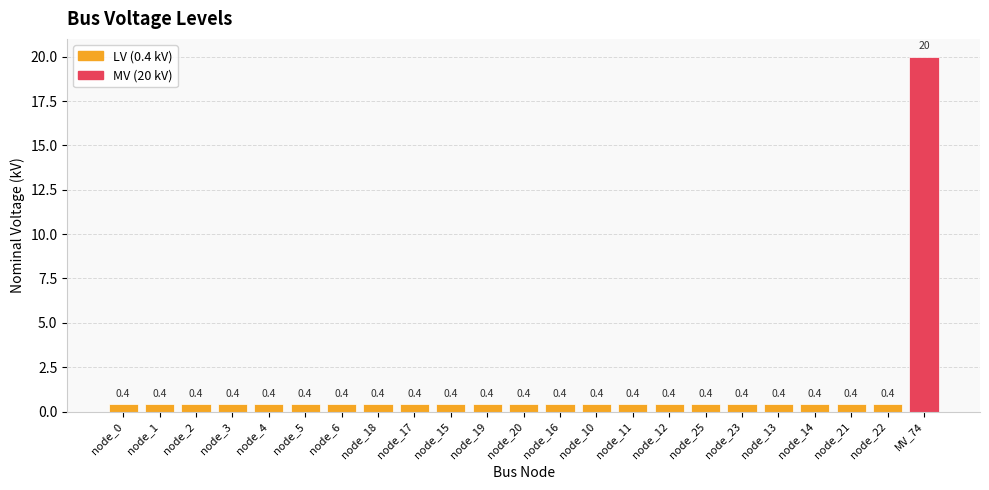

What is the value of the 6th bar from the left?

0.4